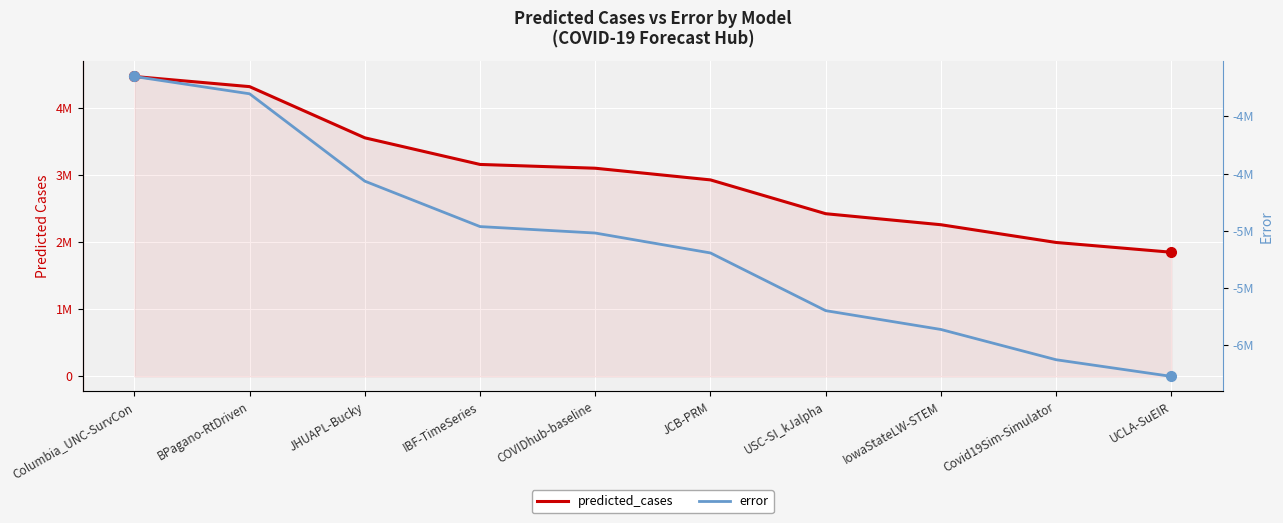

What is the difference between the maximum and minimum values in the predicted_cases series?

2623482.9